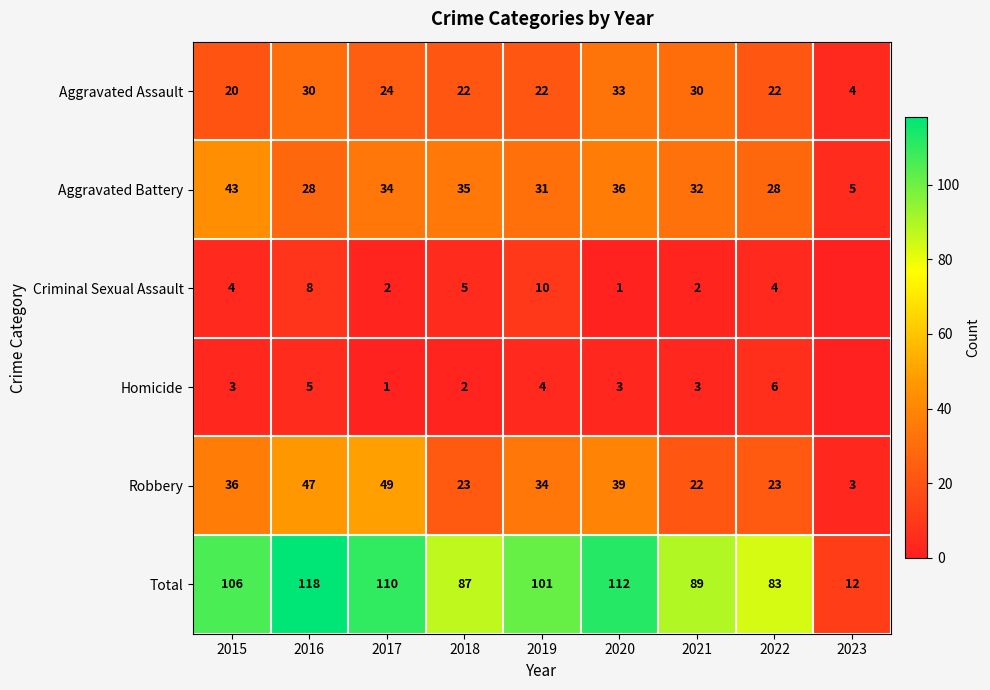

What is the sum of all Aggravated Assault values?

207